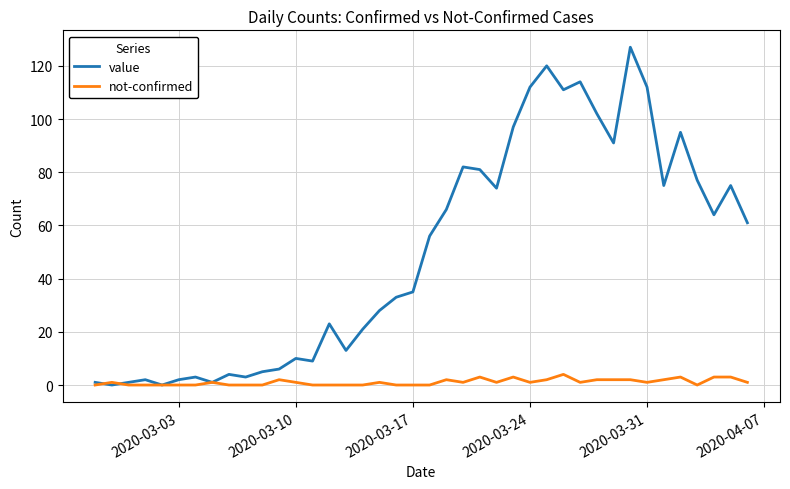

Which series has the widest spread of values?

value